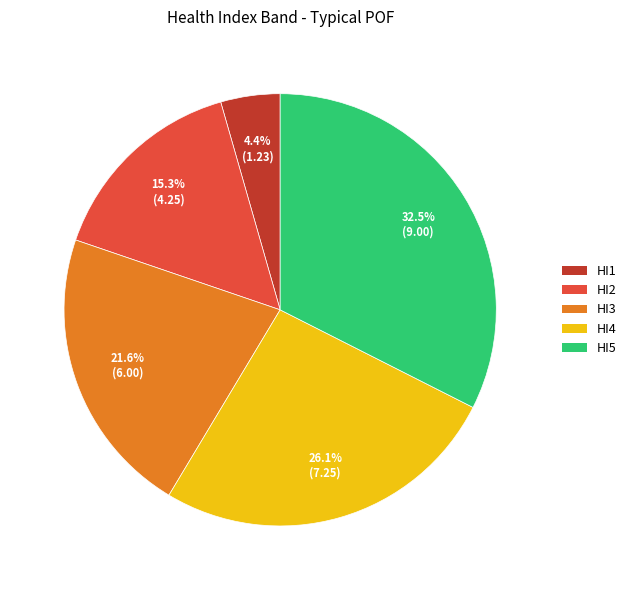

To the nearest percent, what is the difference between the HI2 and HI5 slice percentages?

17%